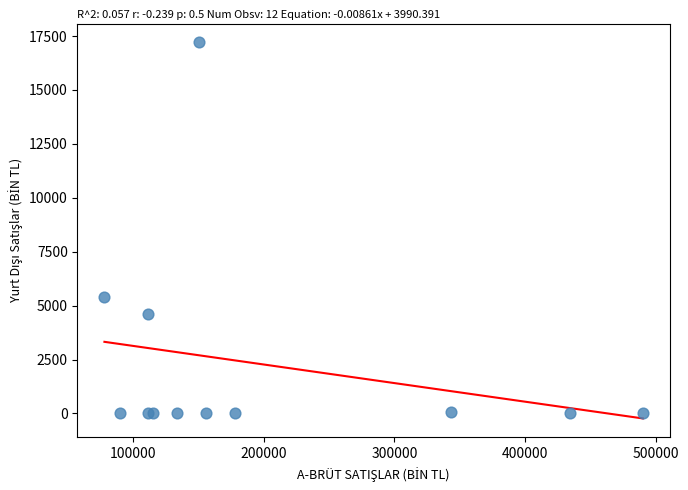

What Y value in the scatter plot is closest to 8603?

5411.2